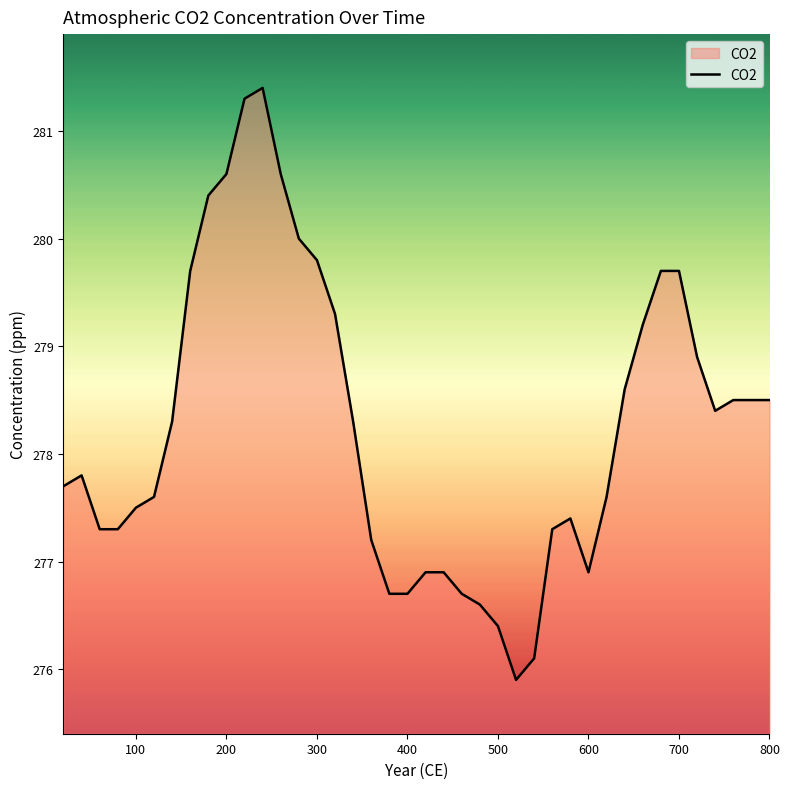

What is the greatest value displayed?

281.4